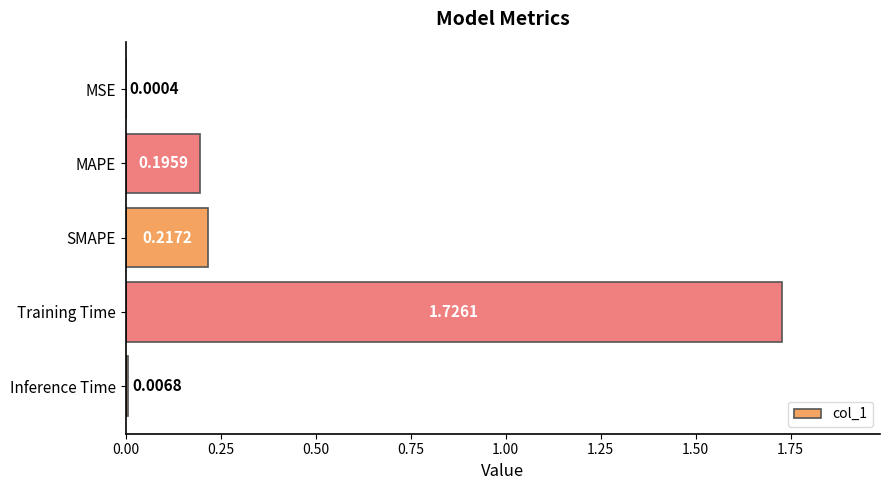

Are the bars horizontal?

Yes